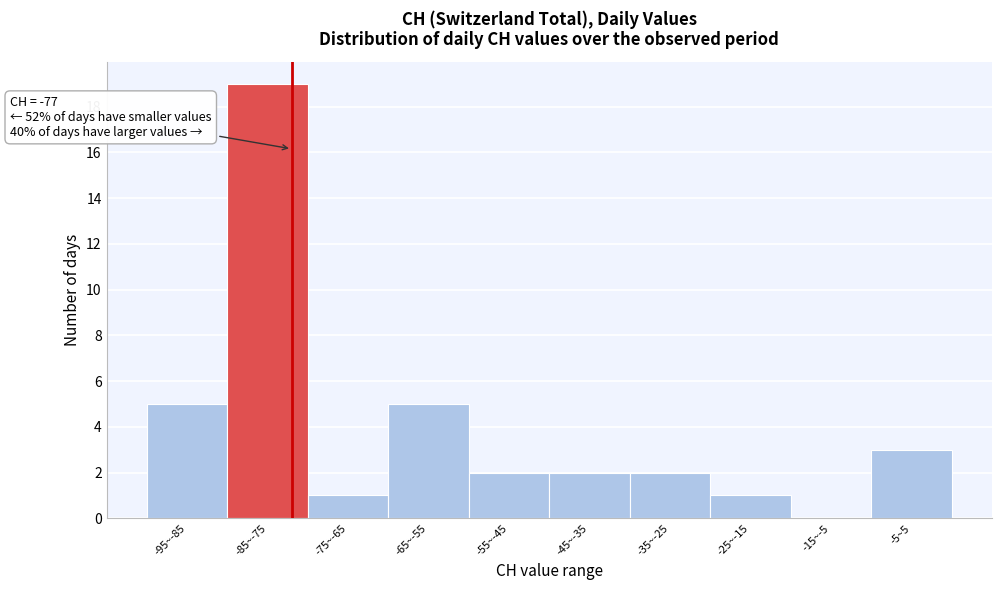

Reading left to right, list all the values displayed in this chart.

-95~-85=5	-85~-75=19	-75~-65=1	-65~-55=5	-55~-45=2	-45~-35=2	-35~-25=2	-25~-15=1	-15~-5=0	-5~5=3